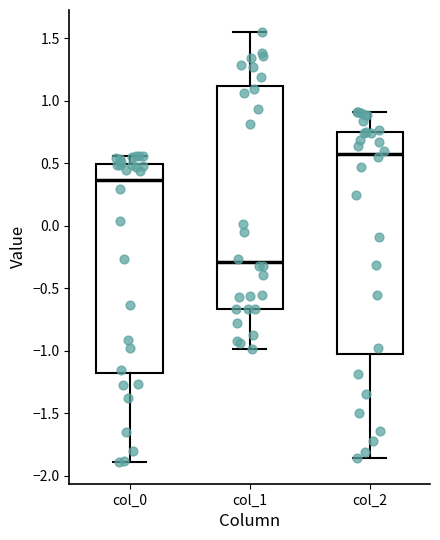

Reading left to right, transcribe this box plot: for each box, give where its median line is, the range the box spans, and where its two whiskers end, as read against the y-axis. The values are not printed on the chart, so give them approximately, as read against the axis.

col_0: median 0.35, box -1.20 to 0.50, whiskers -1.90 to 0.55
col_1: median -0.30, box -0.65 to 1.10, whiskers -1.00 to 1.55
col_2: median 0.55, box -1.05 to 0.75, whiskers -1.85 to 0.90